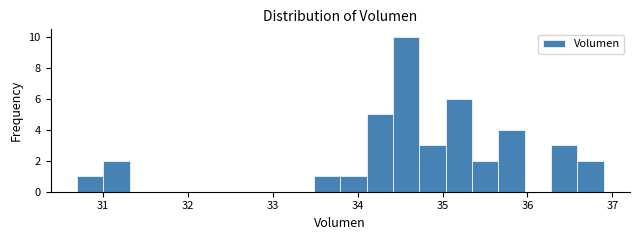

Read against the x-axis, roughly where is the centre of the tallest bar?

34.6